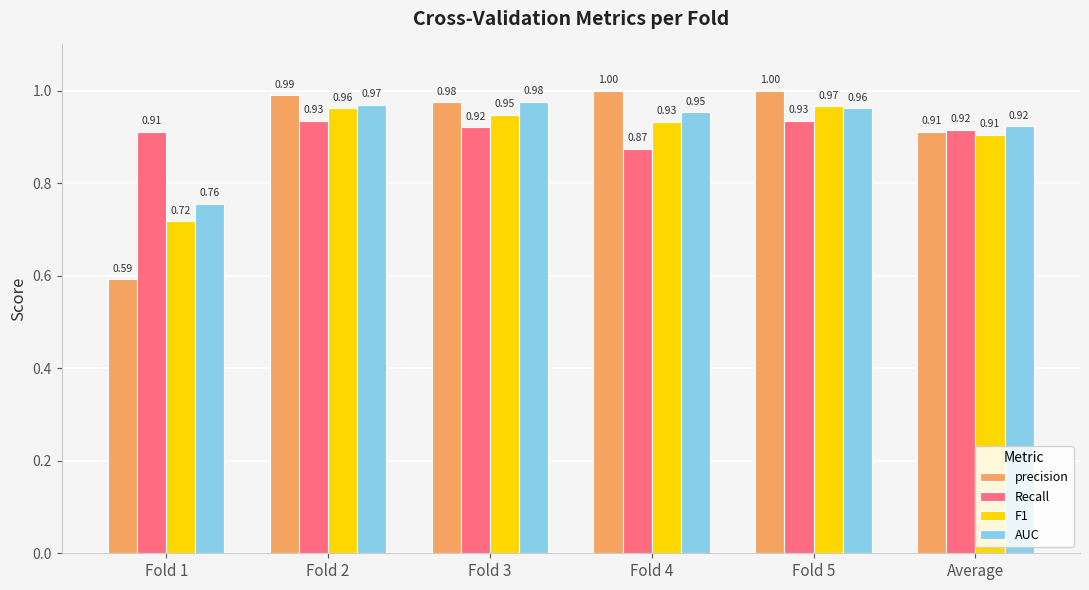

What is the sum of the Recall values at Average and Fold 2?

1.9